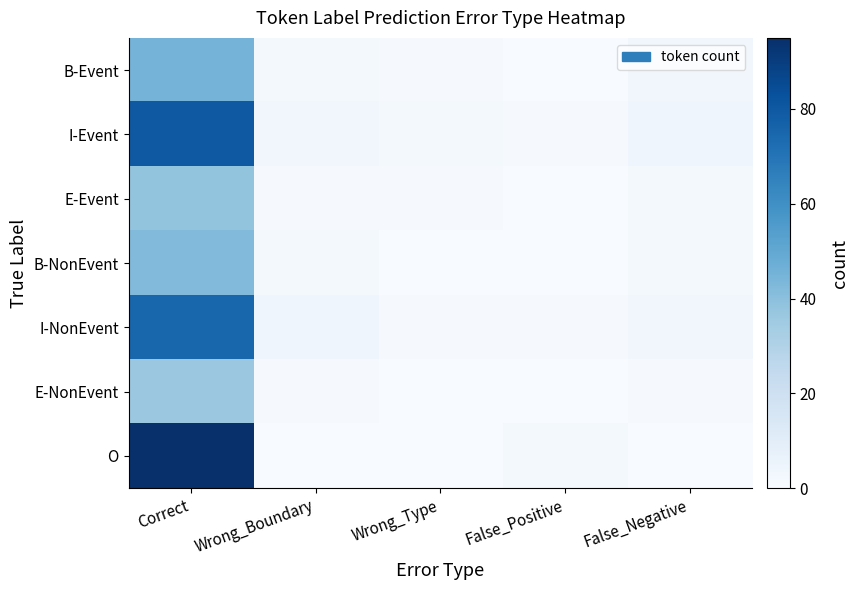

Which series has the largest range (max minus min)?

O